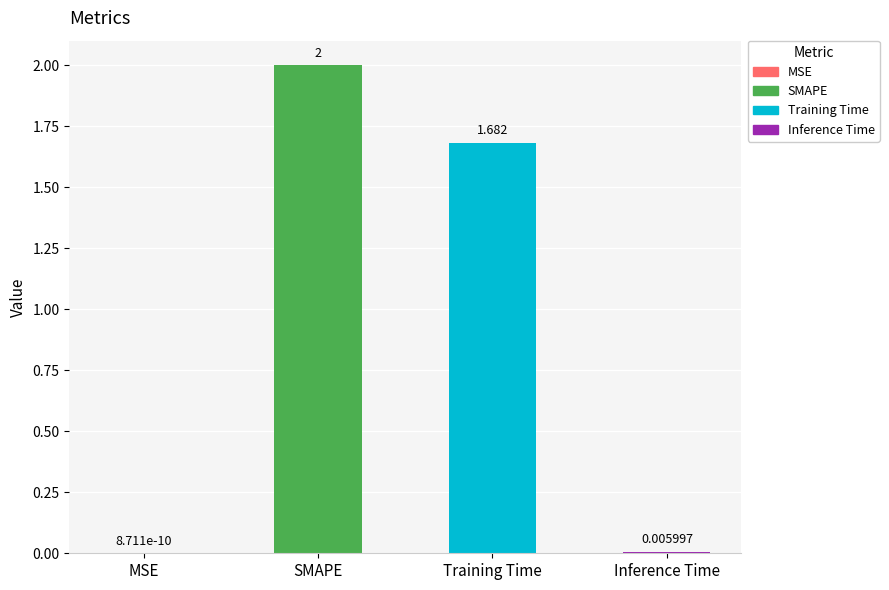

Between Inference Time and SMAPE, which is larger?

SMAPE